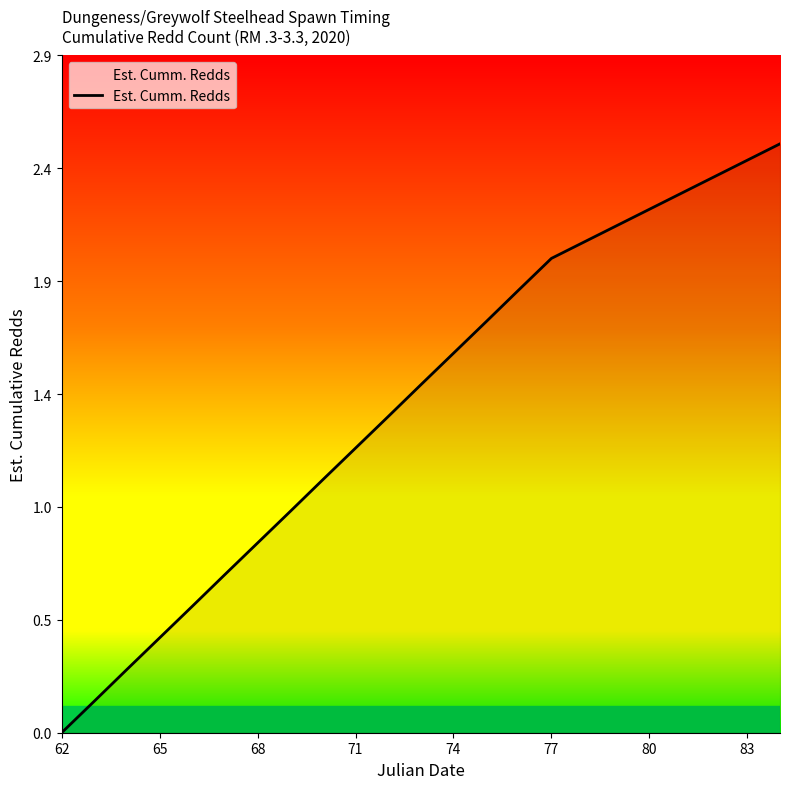

Reading left to right, extract all data points from this chart.

0.0	0.1	0.3	0.4	0.5	0.7	0.8	0.9	1.1	1.2	1.3	1.5	1.6	1.7	1.9	2.0	2.1	2.1	2.2	2.3	2.3	2.4	2.5